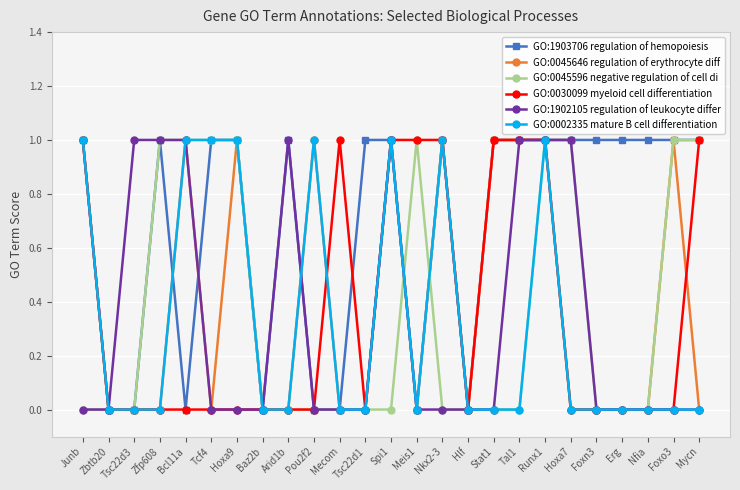

What is the value of the GO:0045596 negative regulation of cell di point at the 7th from the left?

1